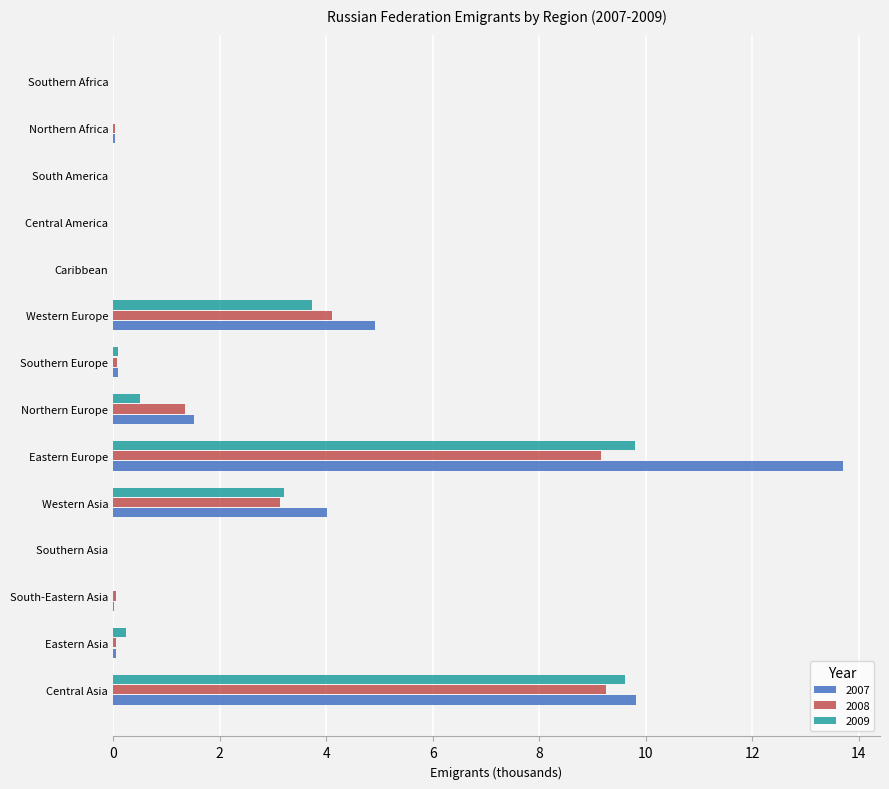

What is the average value of the 2009 series?

1.9